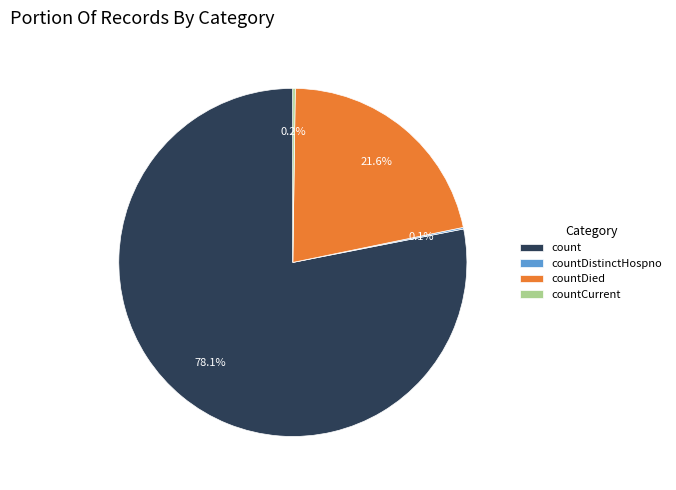

Which slice represents more than half of the pie?

count